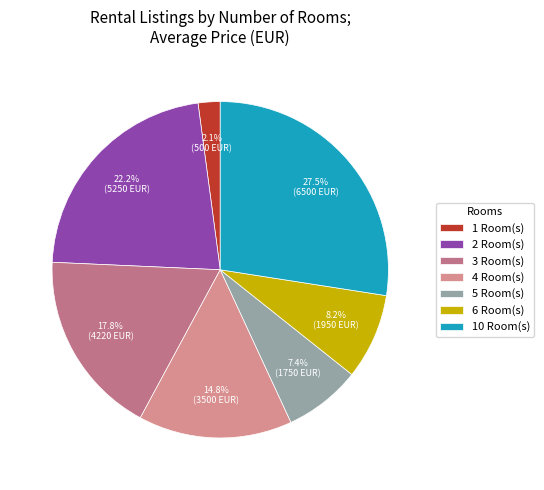

How many slices are in this pie chart?

7